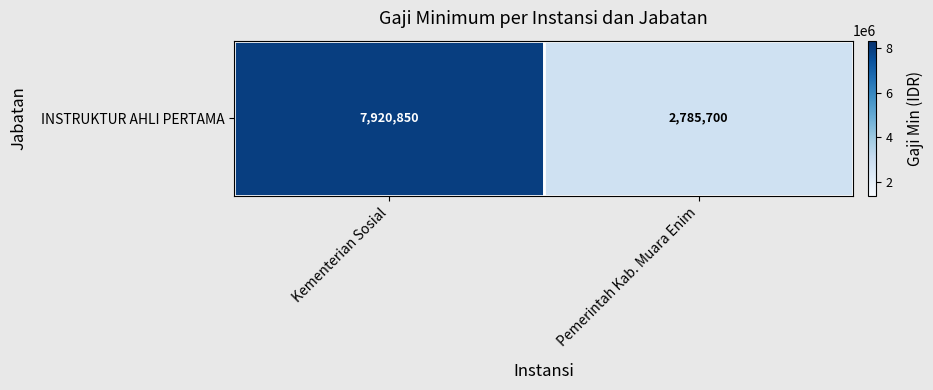

Is it true that the value at Pemerintah Kab. Muara Enim is 4345735?

False